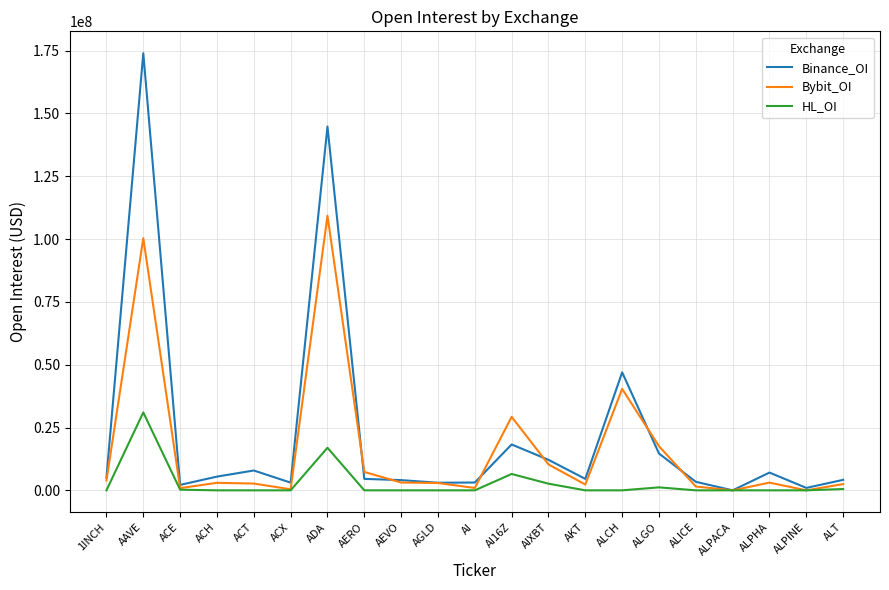

What is the maximum value shown in the chart?

173971610